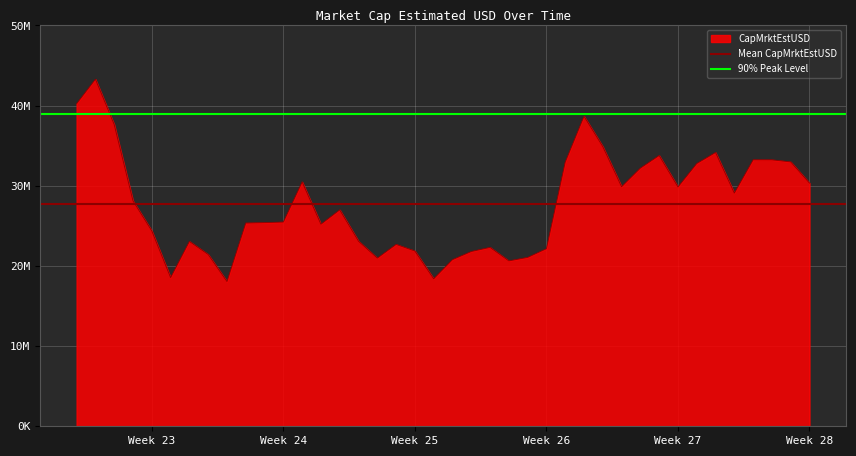

What value does the Mean CapMrktEstUSD series have at Week 23?

27687592.6